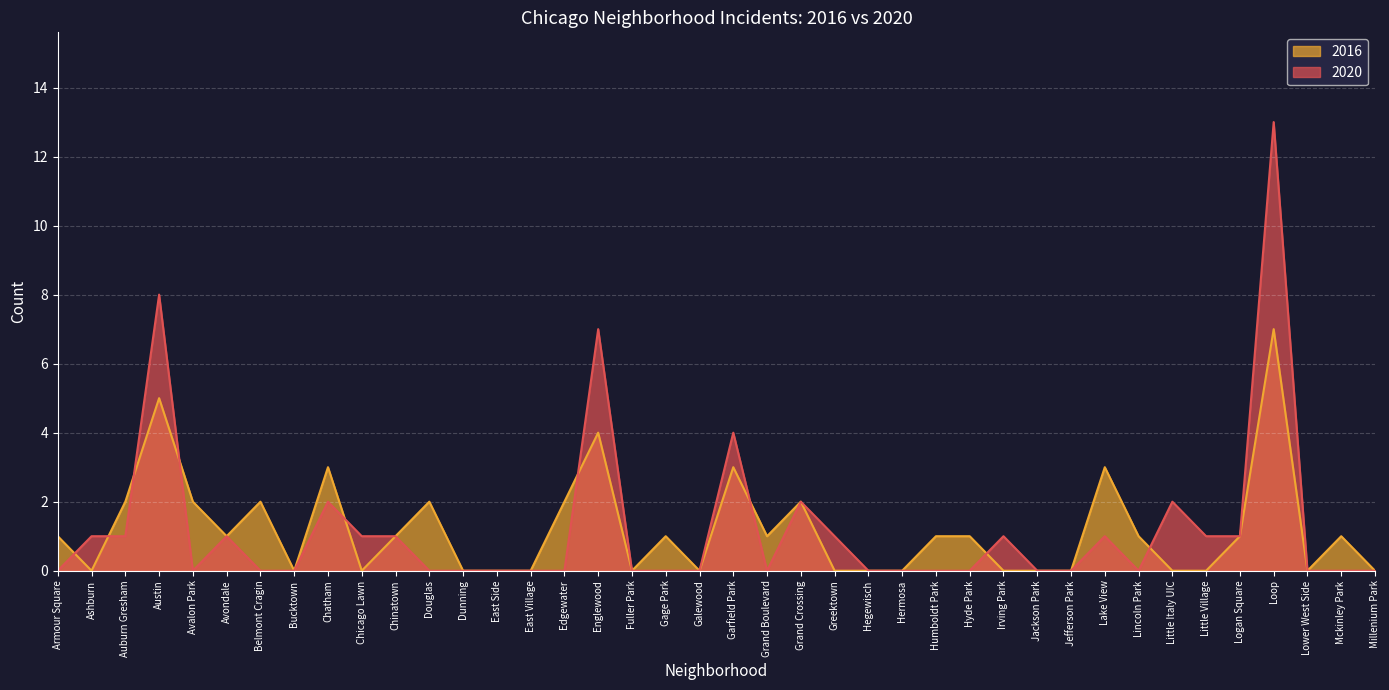

Which category has the lowest value across all series?

Armour Square